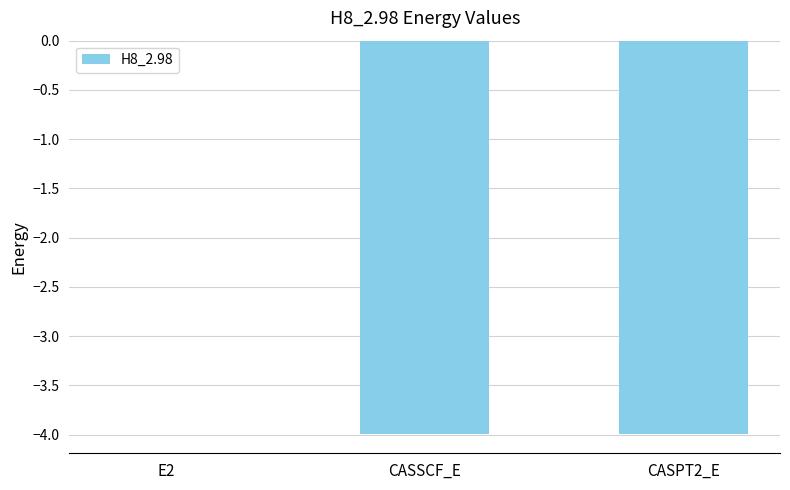

What is the sum of all values?

-8.0